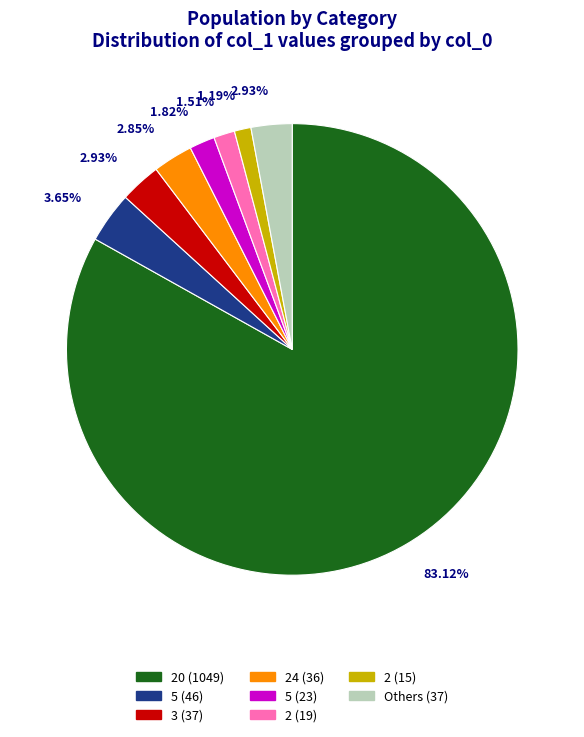

To the nearest percent, what is the difference between the largest and smallest slice percentages?

82%